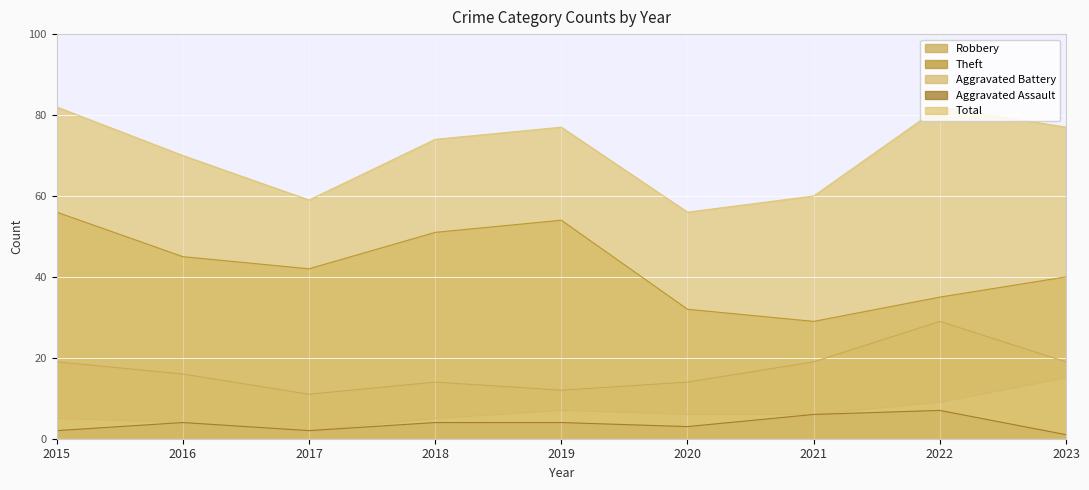

What is the difference between the Robbery values at 2019 and 2018?

2